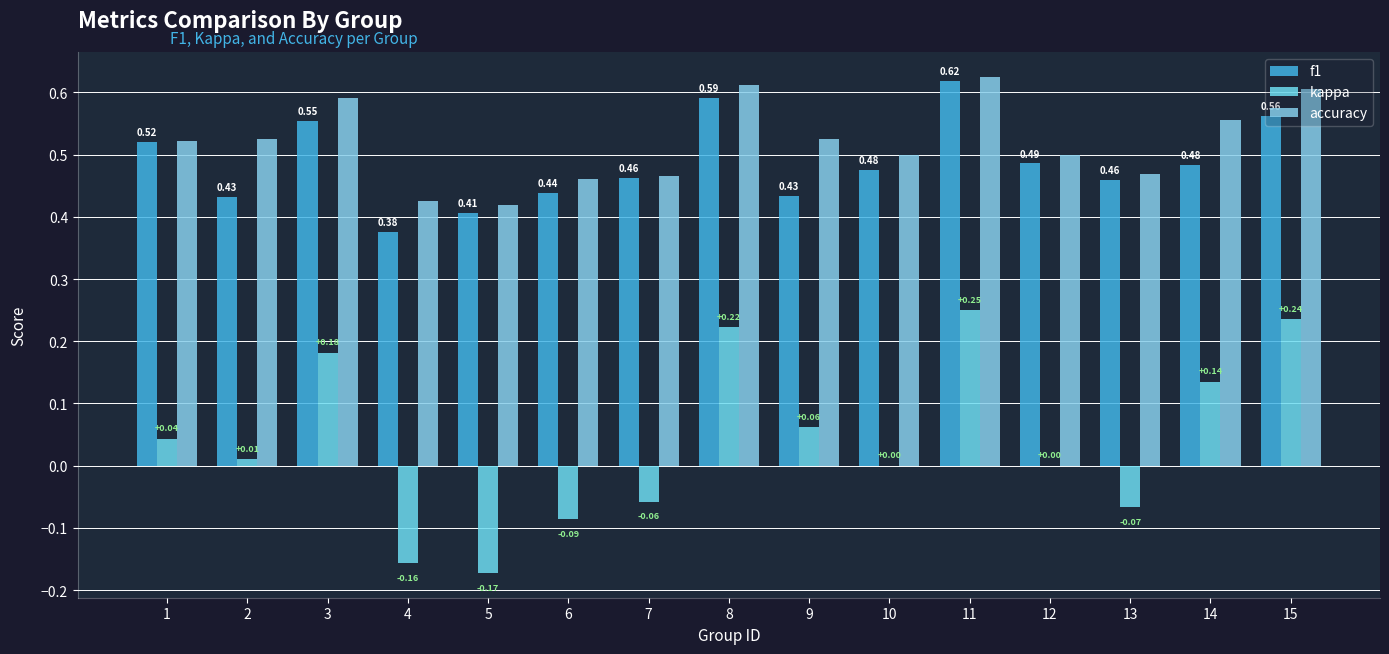

Which series changed the most between 4 and 8?

kappa